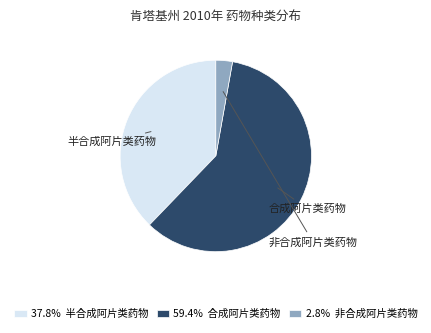

How many segments does this pie chart have?

3